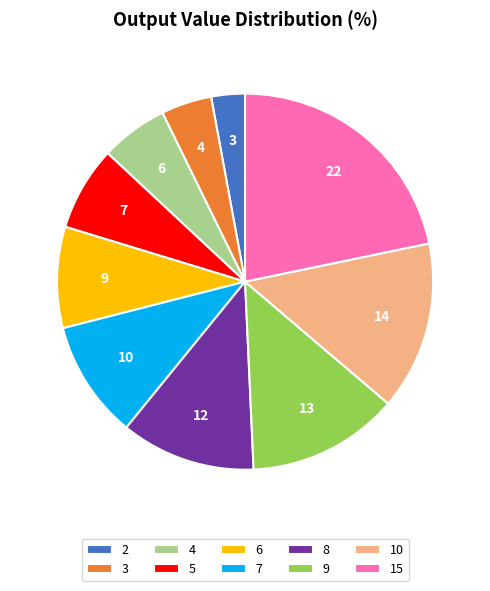

Is there any slice that represents more than half of the pie?

No